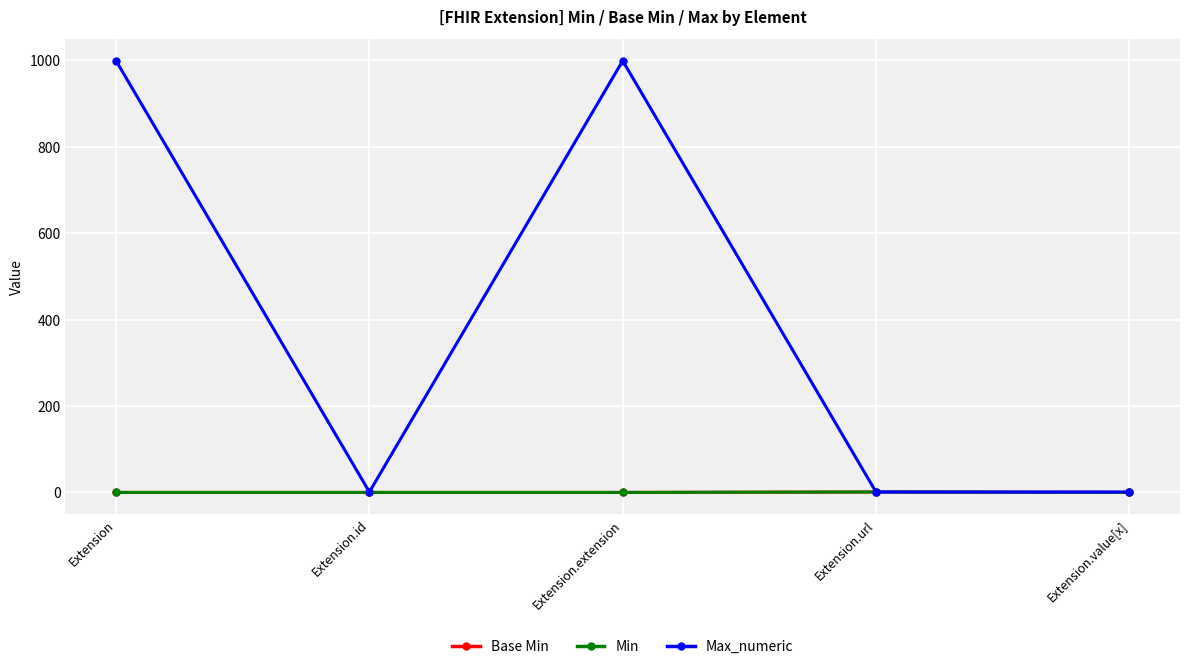

What value does the Max_numeric series have at Extension.url?

1